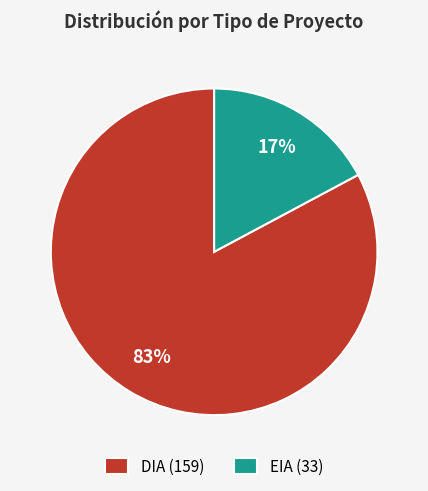

Which slice is the largest?

DIA